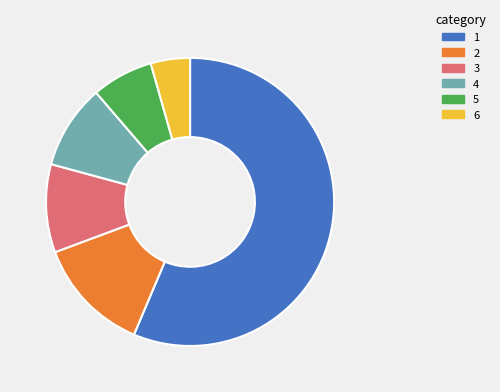

Is there any slice that represents more than half of the pie?

Yes